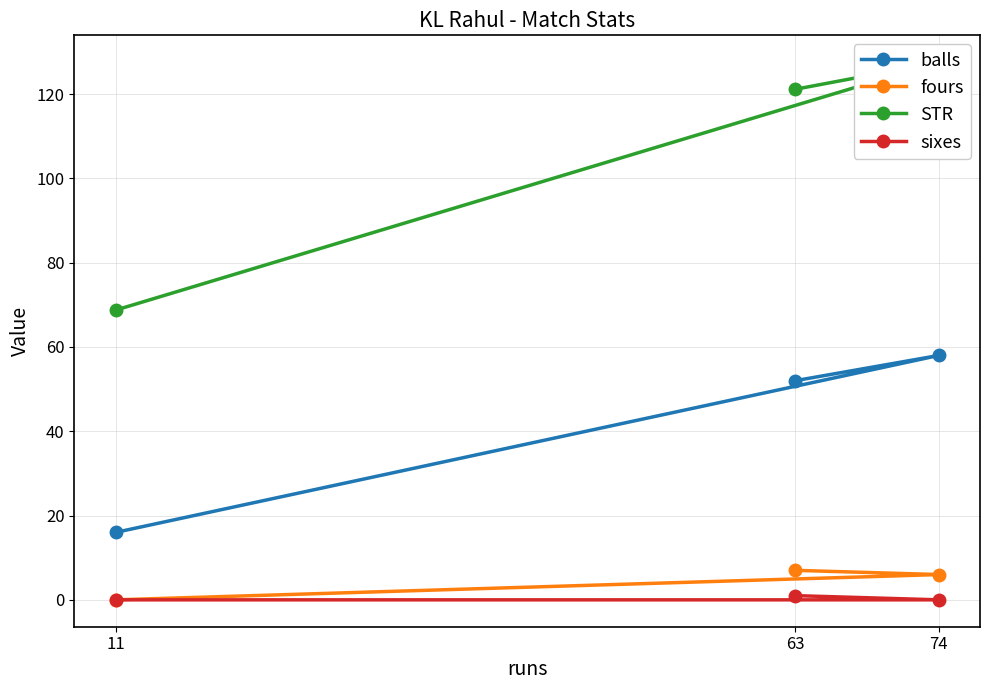

Which series has the largest total across all categories?

STR